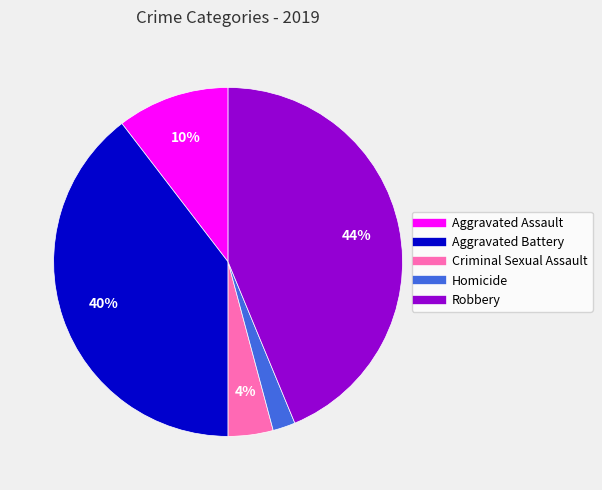

Does Aggravated Assault account for over 50% of the chart?

No